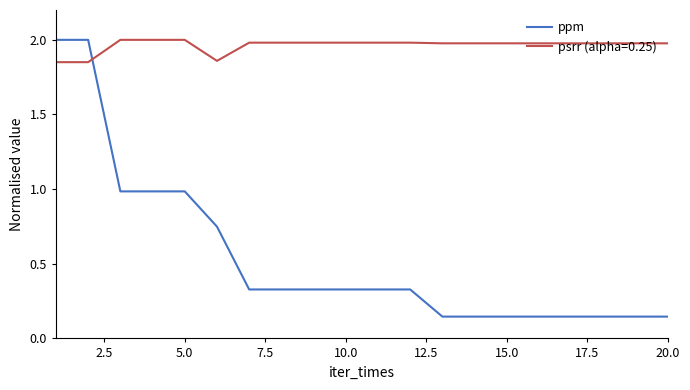

Which series has the widest spread of values?

ppm